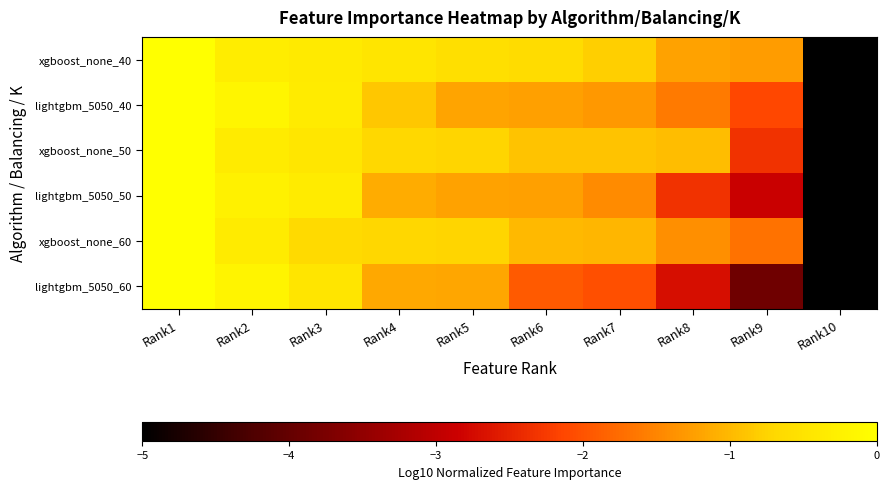

List the series in order of their peak value, highest first.

xgboost_none_40, lightgbm_5050_40, xgboost_none_50, lightgbm_5050_50, xgboost_none_60, lightgbm_5050_60